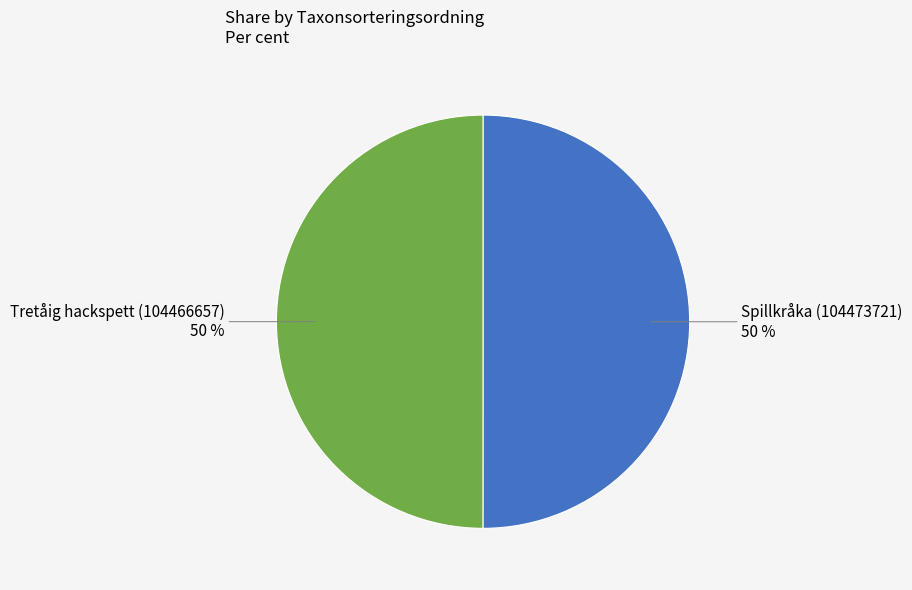

Combined, do Tretåig hackspett (104466657) and Spillkråka (104473721) account for over 50%?

Yes